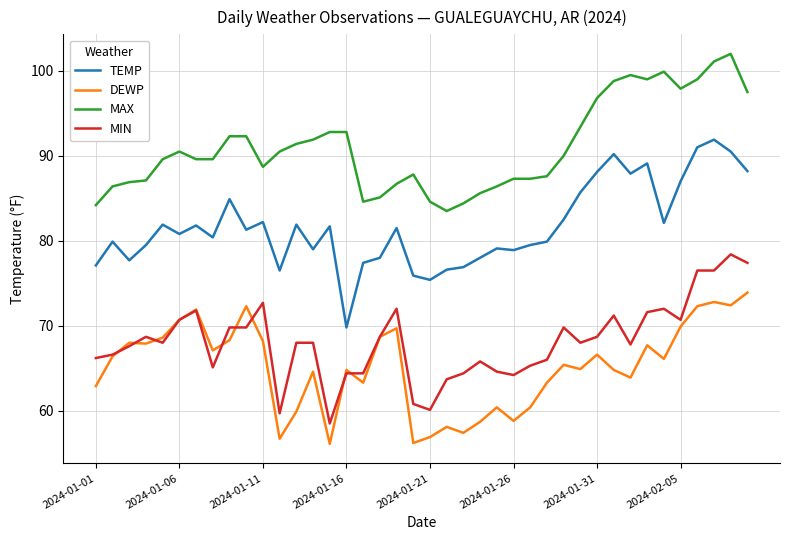

Which series has the widest spread of values?

TEMP